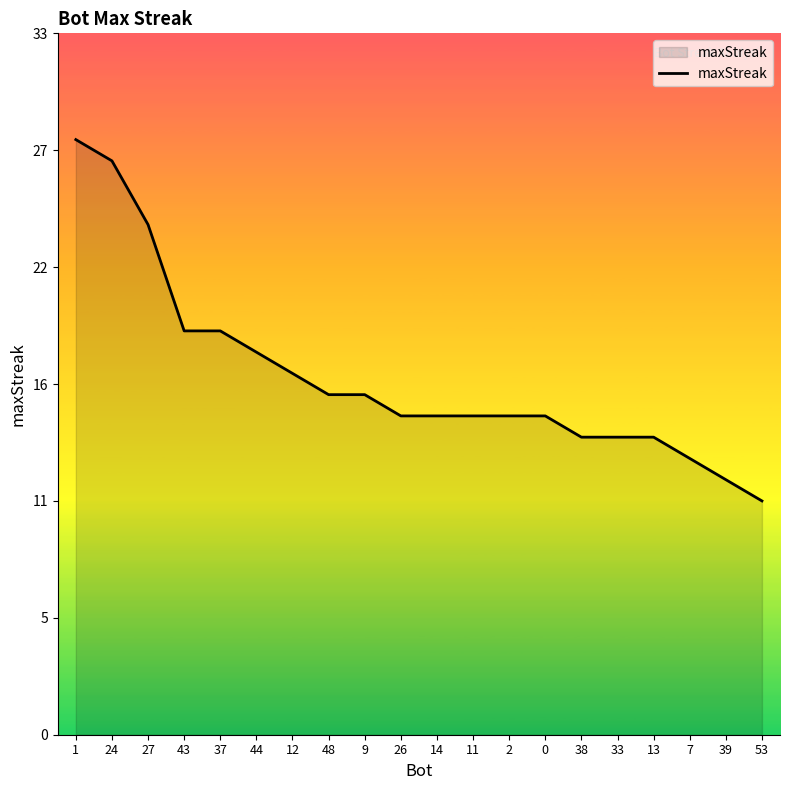

What is the difference between the second highest and minimum values?

16